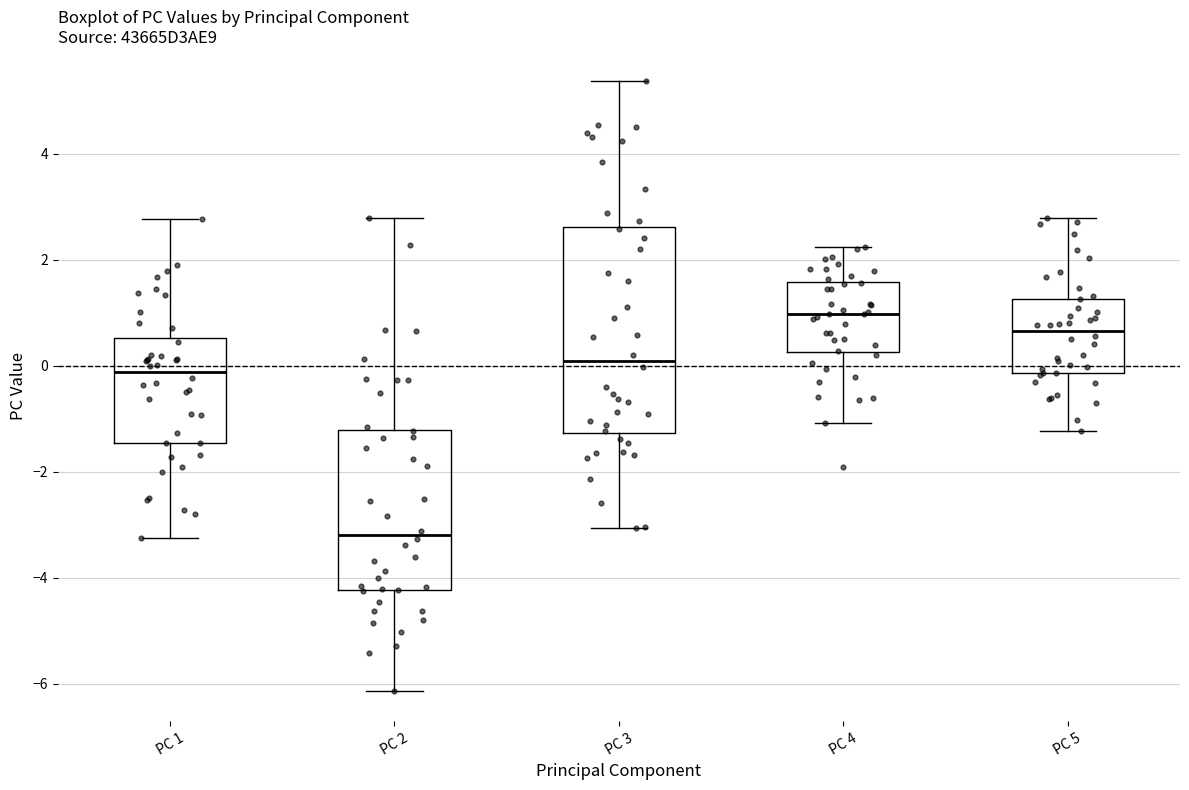

Which box's median line is the highest?

PC 4